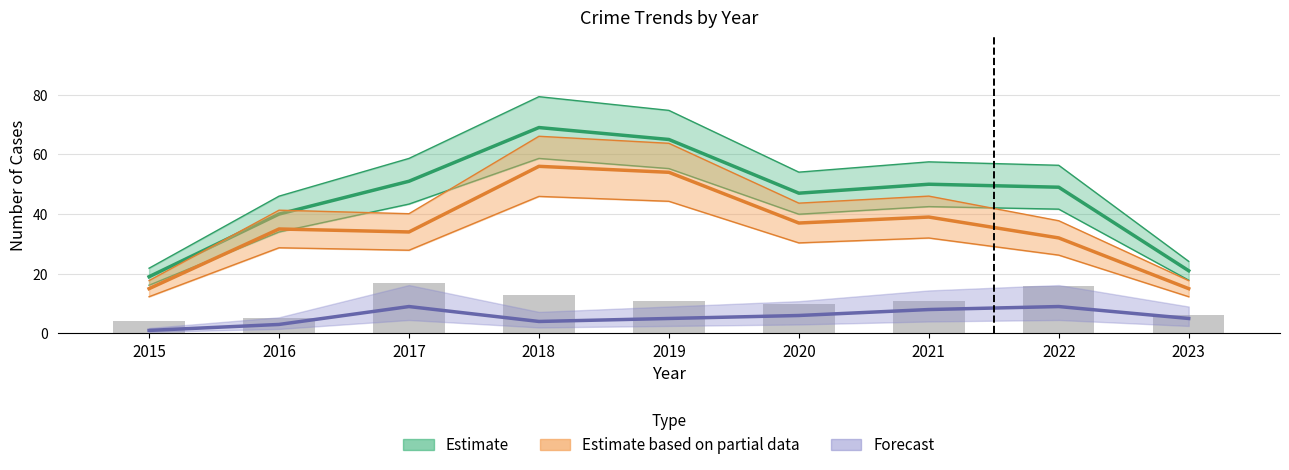

The chart shows a value of 11 at 2019. True or false?

True